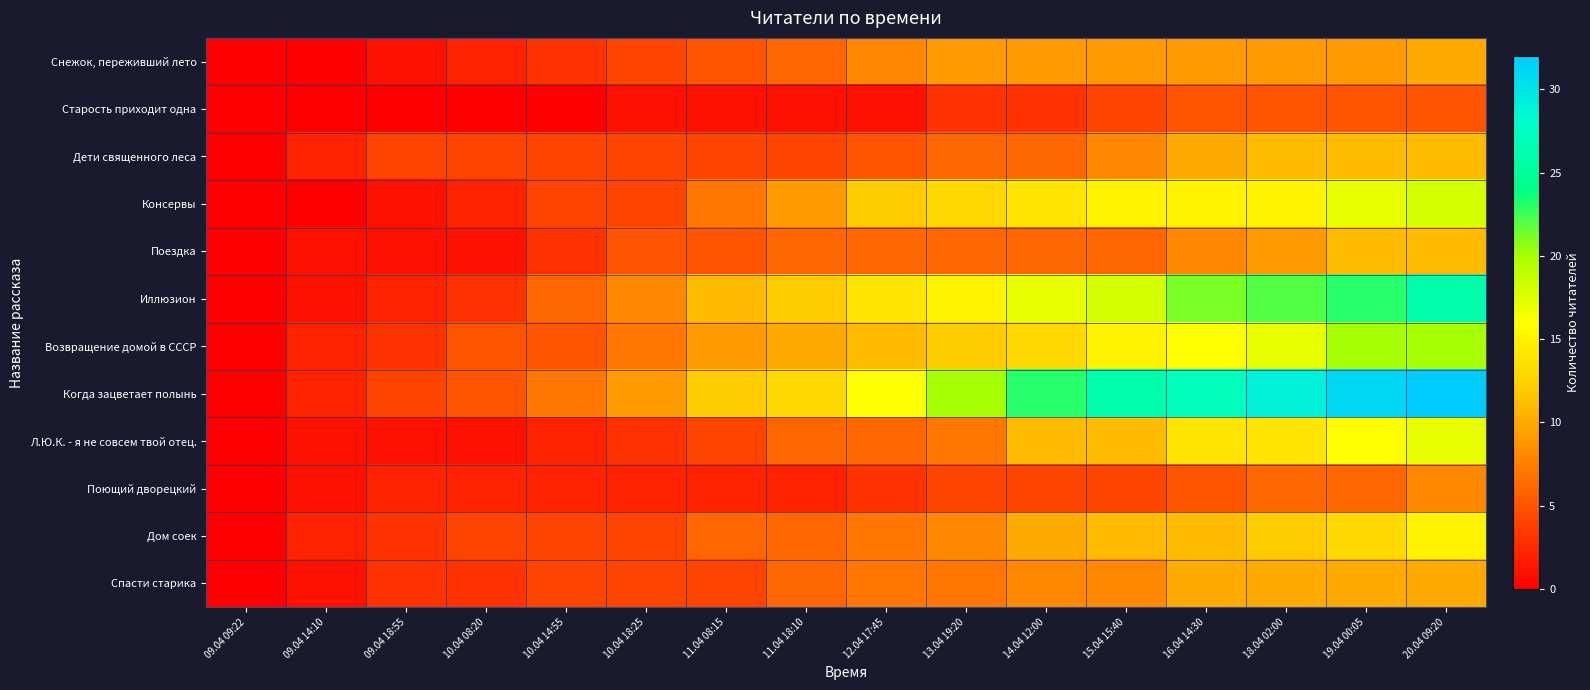

Which series has the largest range (max minus min)?

Когда зацветает полынь